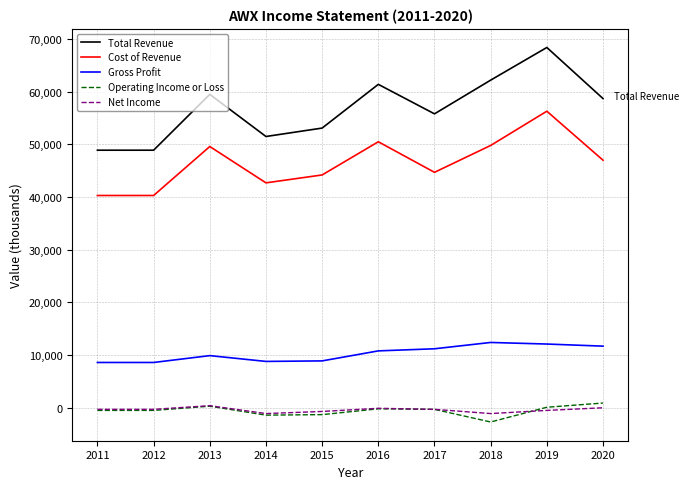

At which category is the sum across all series the highest?

2019